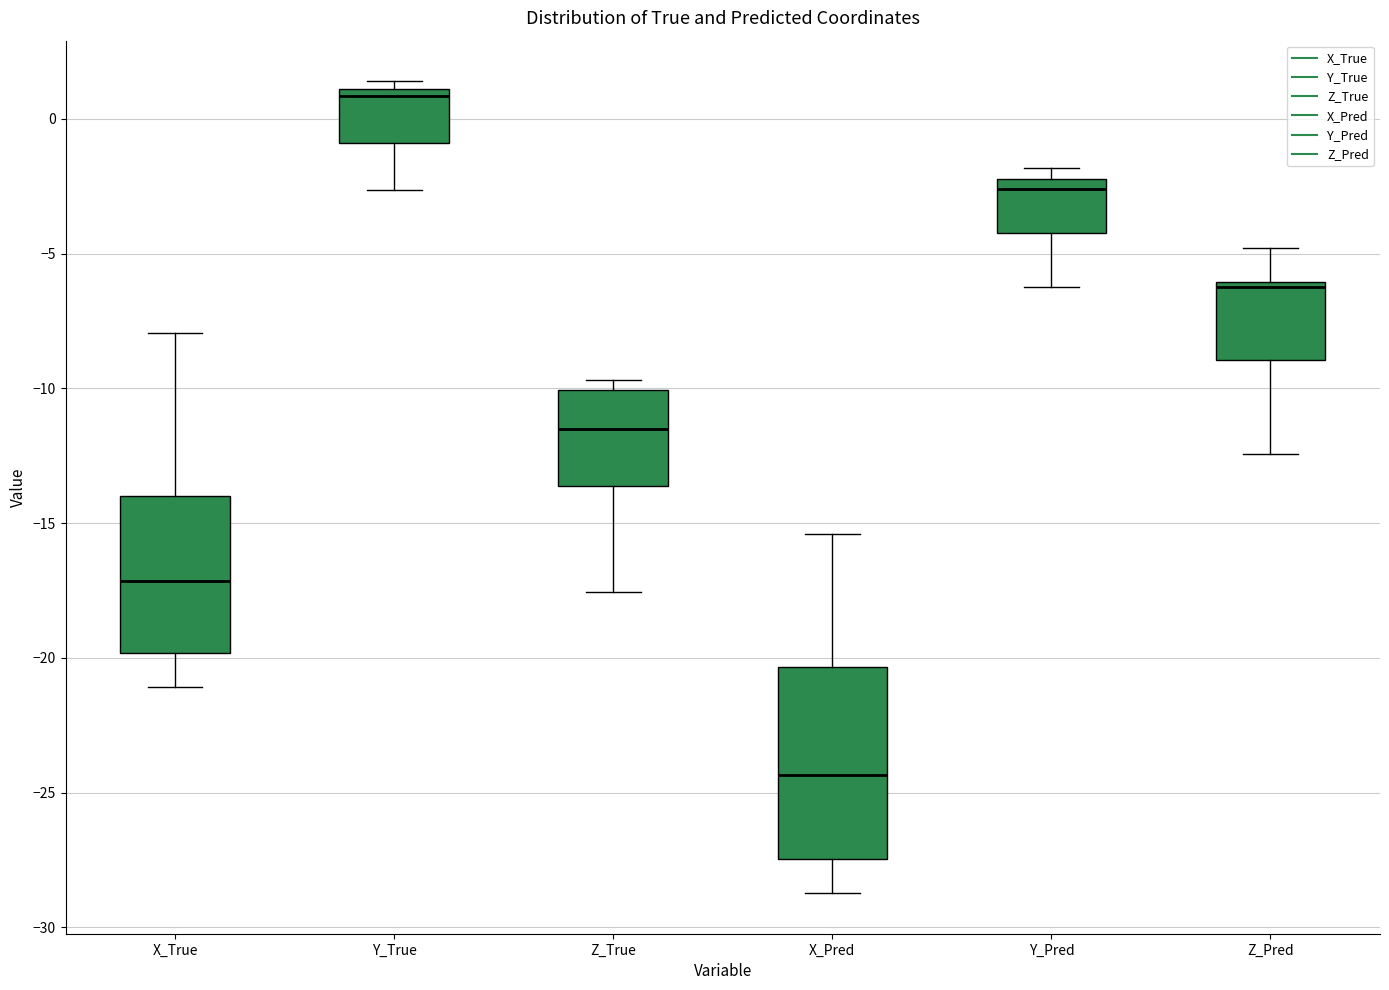

Reading left to right, read every box against the y-axis: the position of its median line, the range the box covers, and the ends of its whiskers. The values are not printed on the chart, so give them approximately, as read against the axis.

X_True: median -17.0, box -20.0 to -14.0, whiskers -21.0 to -8.0
Y_True: median 1.0 (just below the box's upper edge), box -1.0 to 1.0, whiskers -2.5 to 1.5
Z_True: median -11.5, box -13.5 to -10.0, whiskers -17.5 to -9.5
X_Pred: median -24.5, box -27.5 to -20.5, whiskers -28.5 to -15.5
Y_Pred: median -2.5, box -4.0 to -2.0, whiskers -6.0 to -2.0 (just above the box's upper edge)
Z_Pred: median -6.0 (just below the box's upper edge), box -9.0 to -6.0, whiskers -12.5 to -5.0